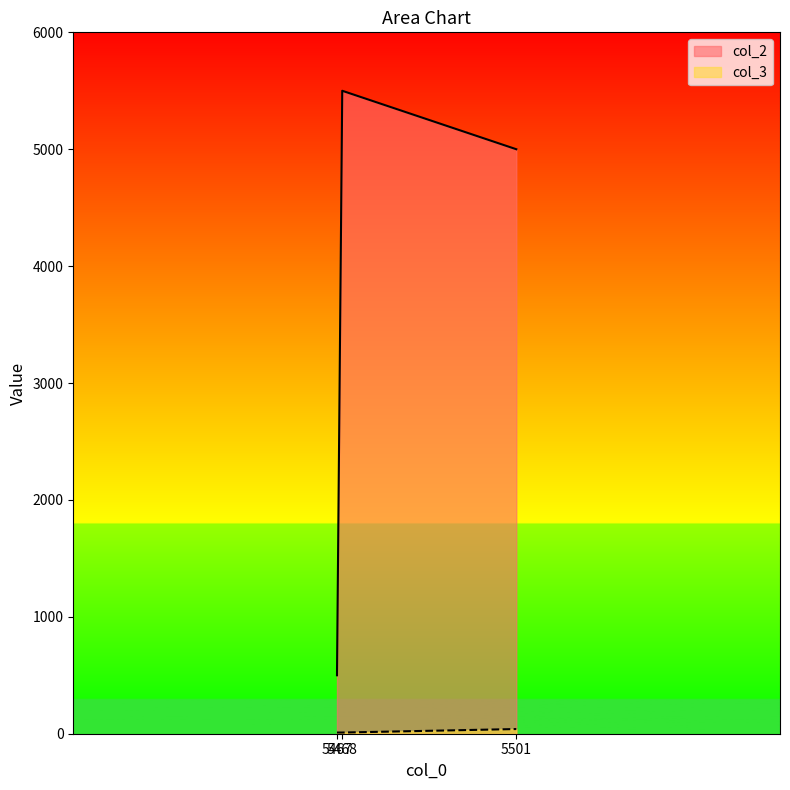

How many data points in col_2 are above 5000?

1